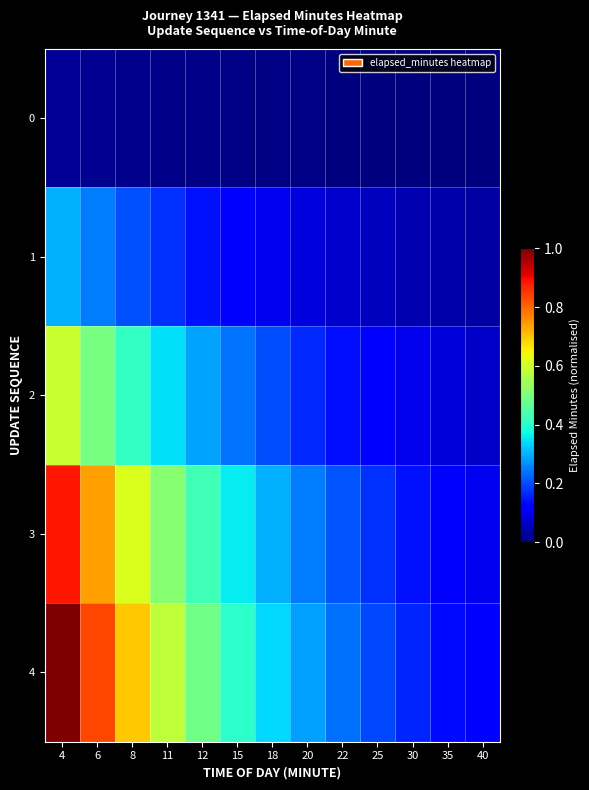

Between 4 and 18, which is larger?

4